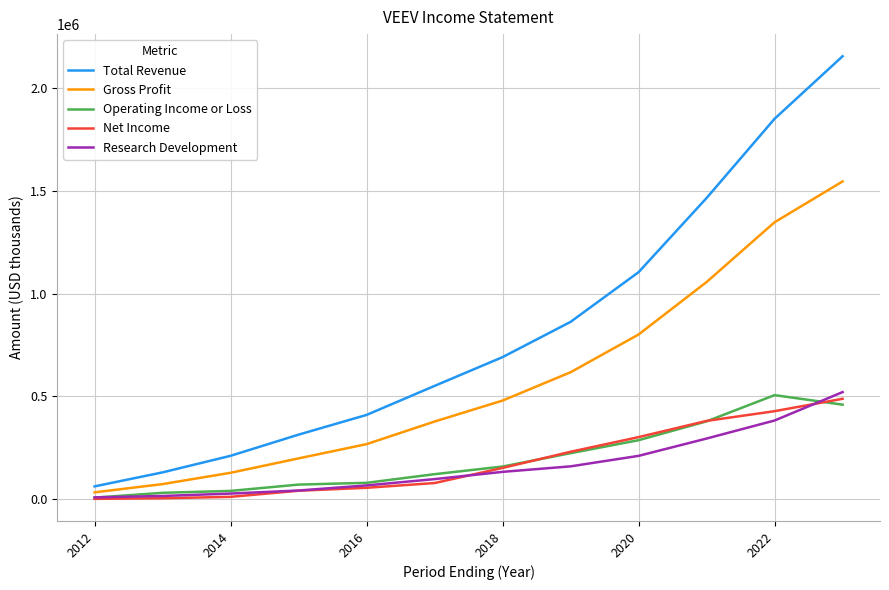

Which series has the largest total across all categories?

Total Revenue